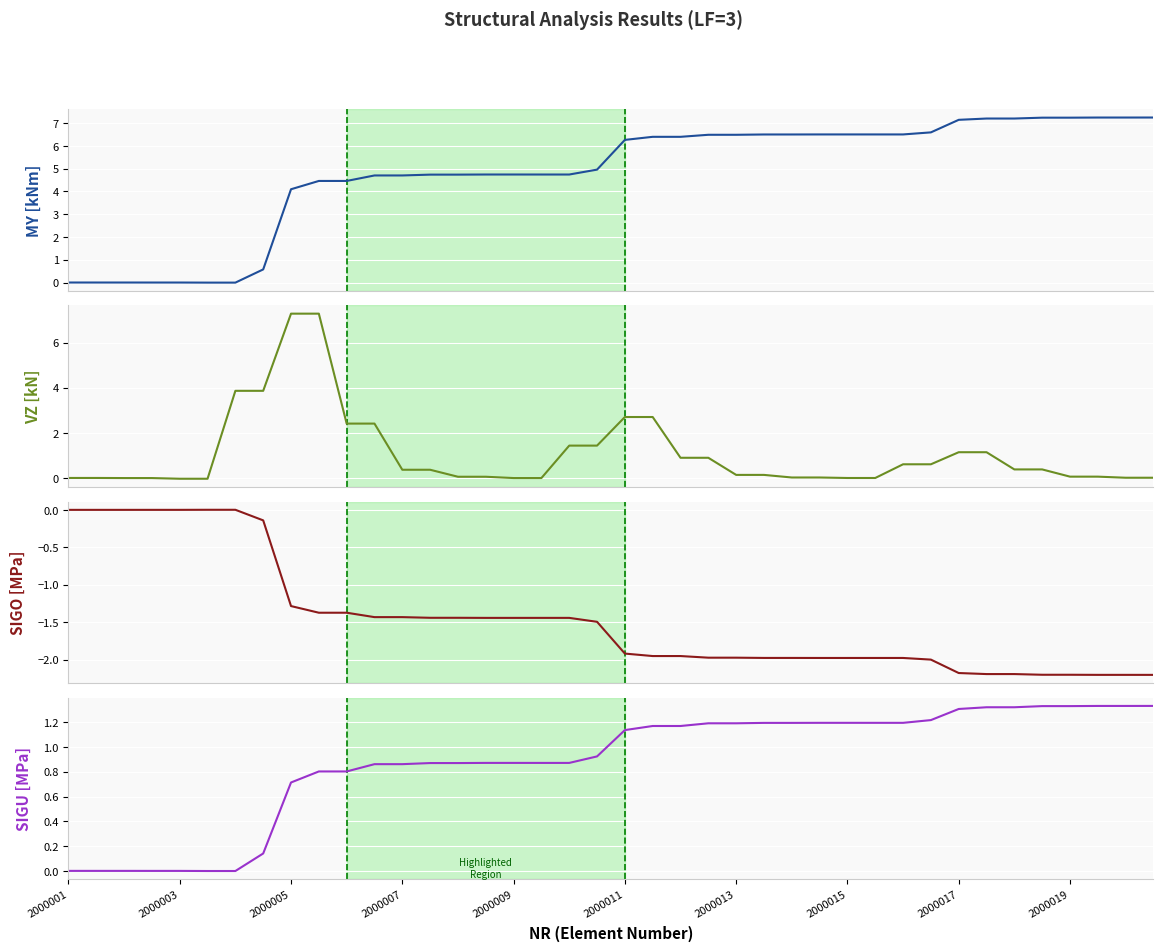

Between 16 and 15, which is larger?

16